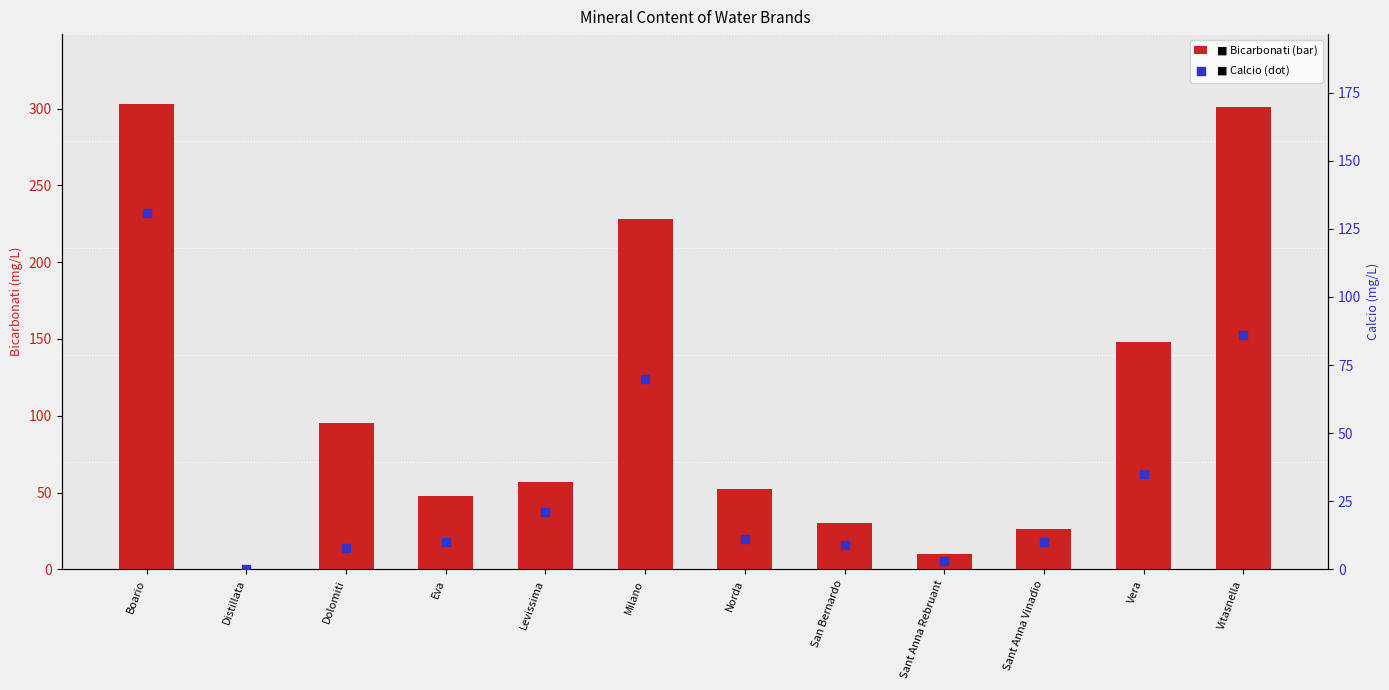

Which series reaches the minimum Y coordinate?

Bicarbonati